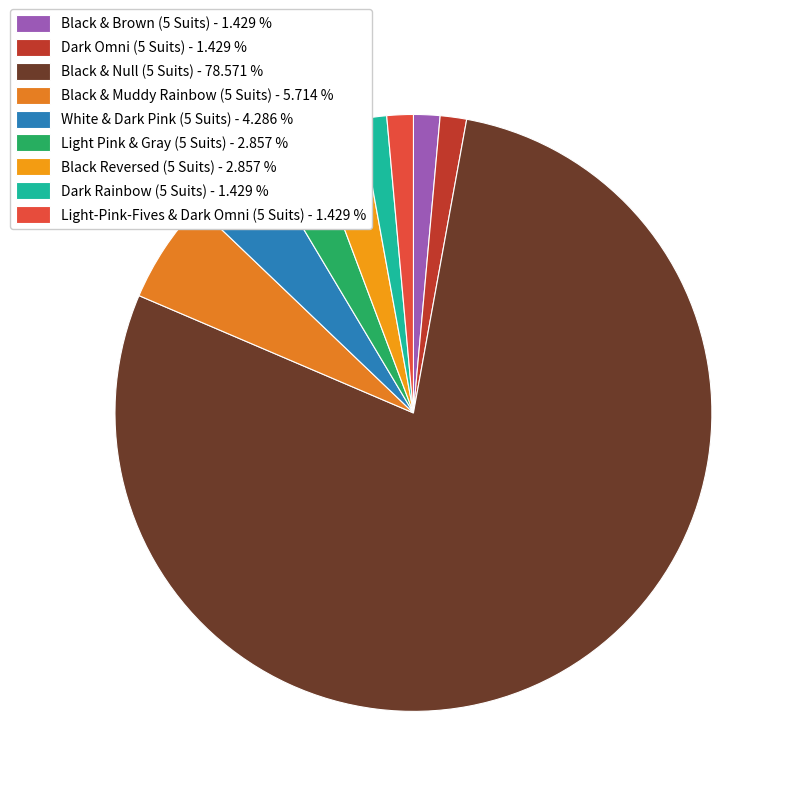

How many slices are in this pie chart?

9